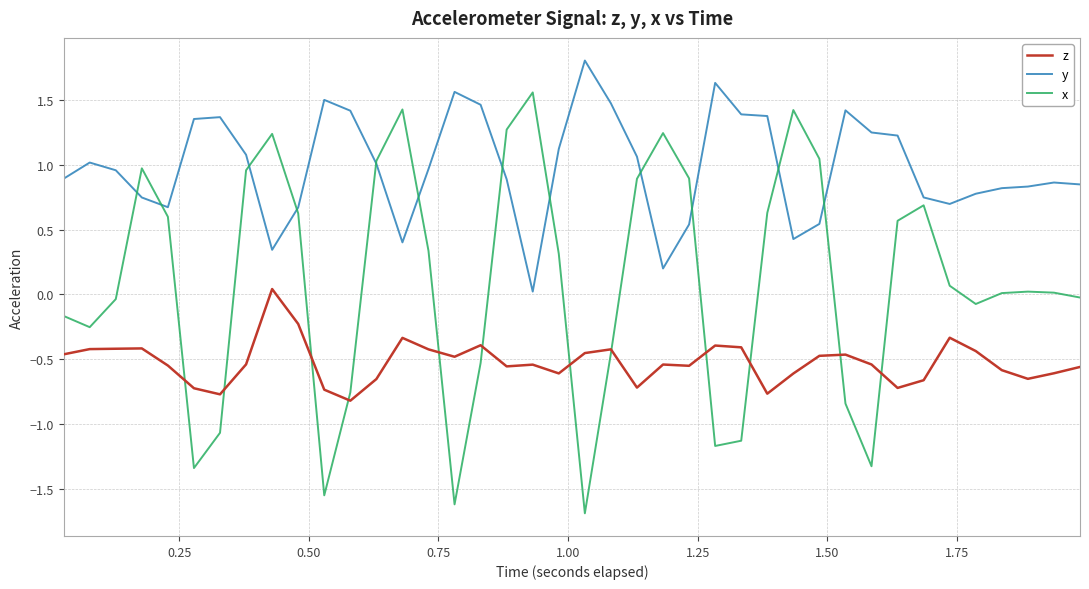

Rank the series by their average value, from highest to lowest.

y, x, z